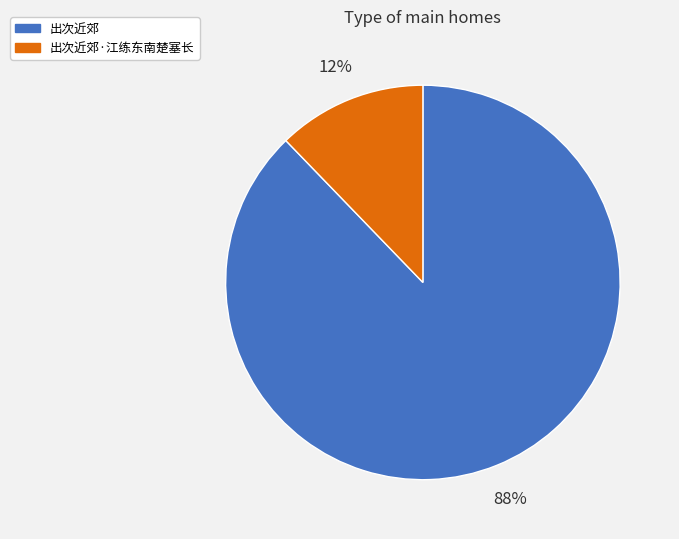

Is the sum of 出次近郊·江练东南楚塞长 and 出次近郊 greater than half?

Yes